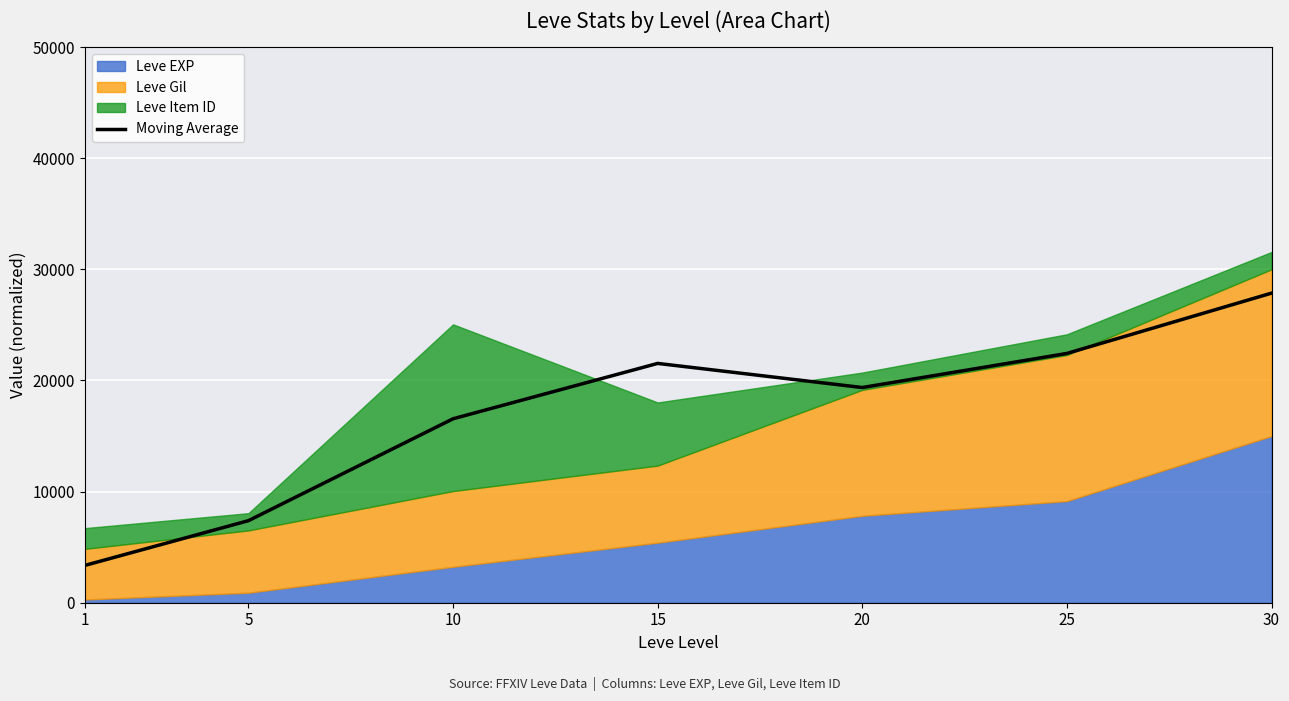

Between 10 and 25, which is larger?

25